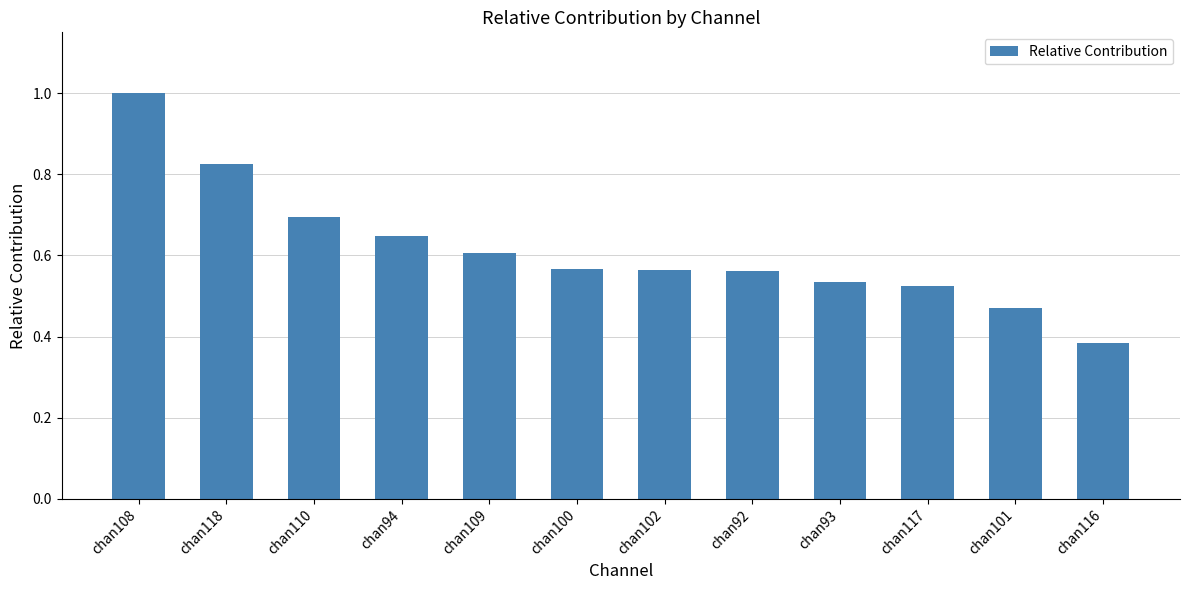

Where is the data nearest to the value 0?

chan116